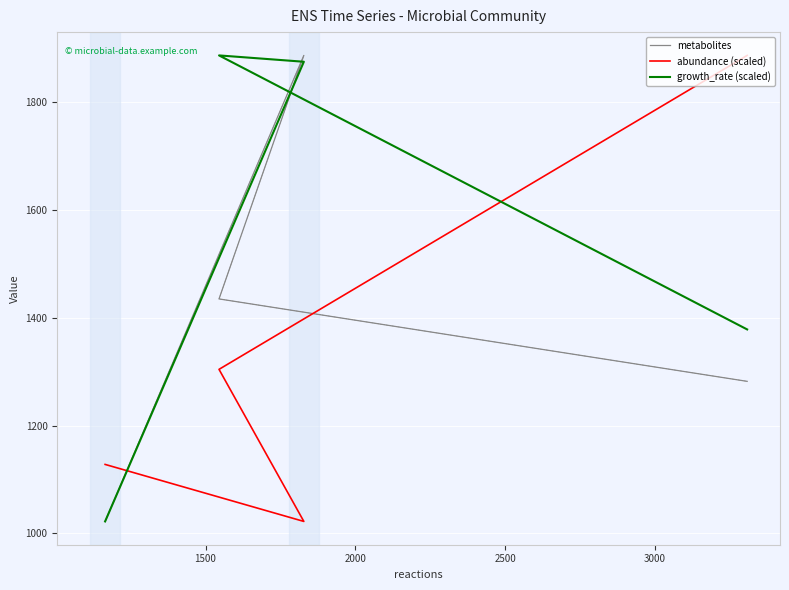

What is the minimum value shown in the chart?

1022.0